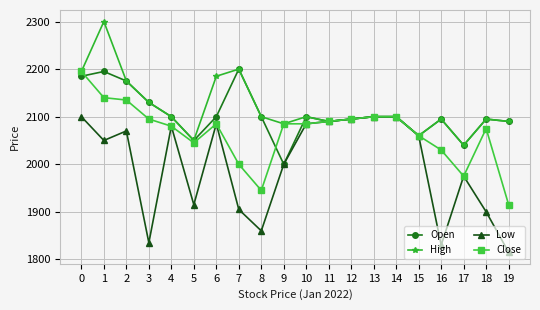

The Low series shows 1915 at 5. True or false?

True